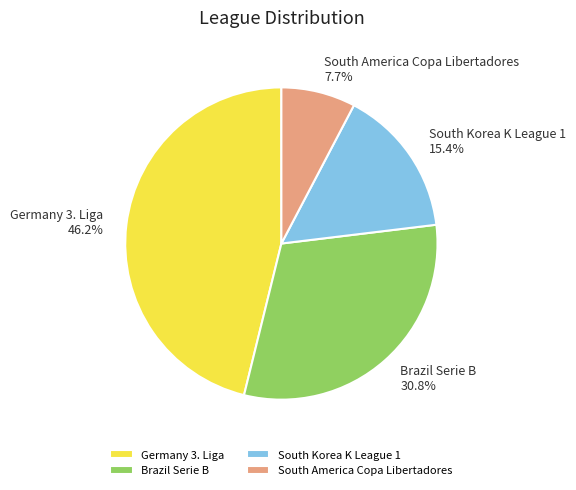

Is there any slice that represents more than half of the pie?

No